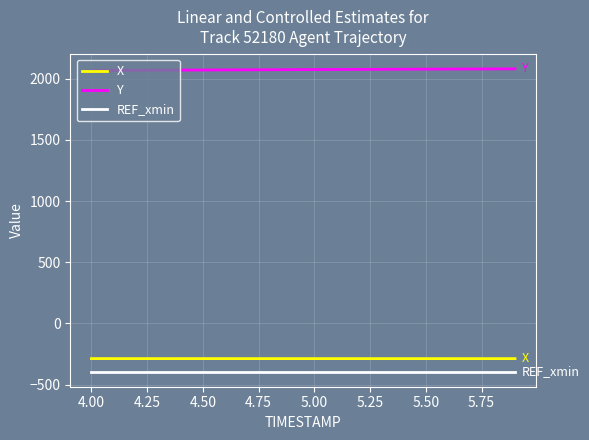

What are all the series names shown in the legend?

X, Y, REF_xmin